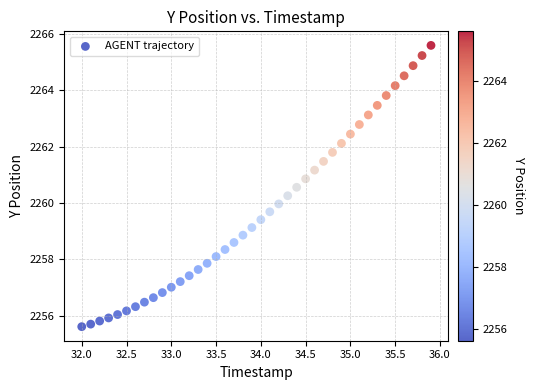

What is the range of X values (max minus min)?

3.9